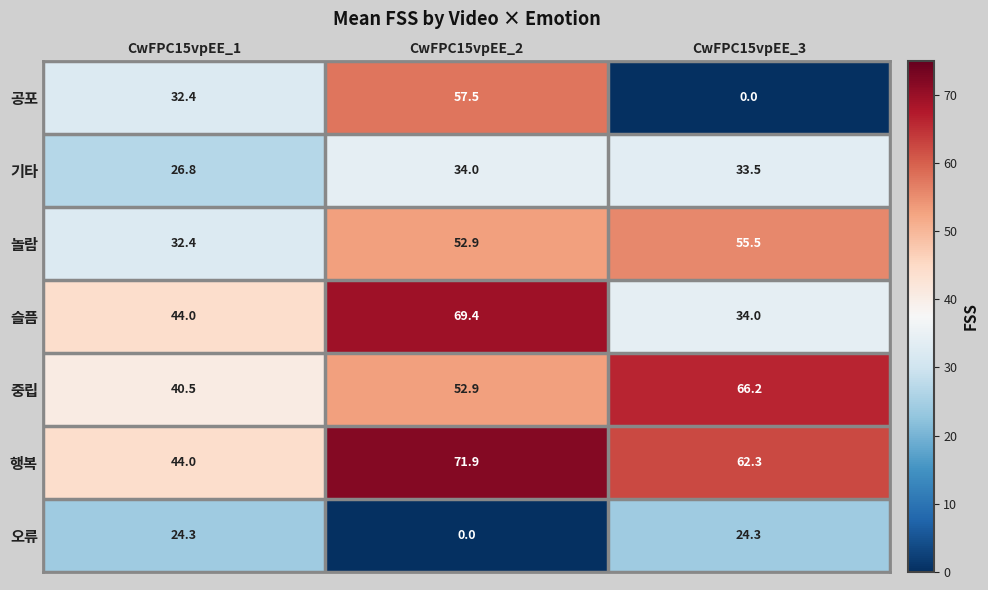

True or false: 행복 has a value of 44.0 at CwFPC15vpEE_1.

True